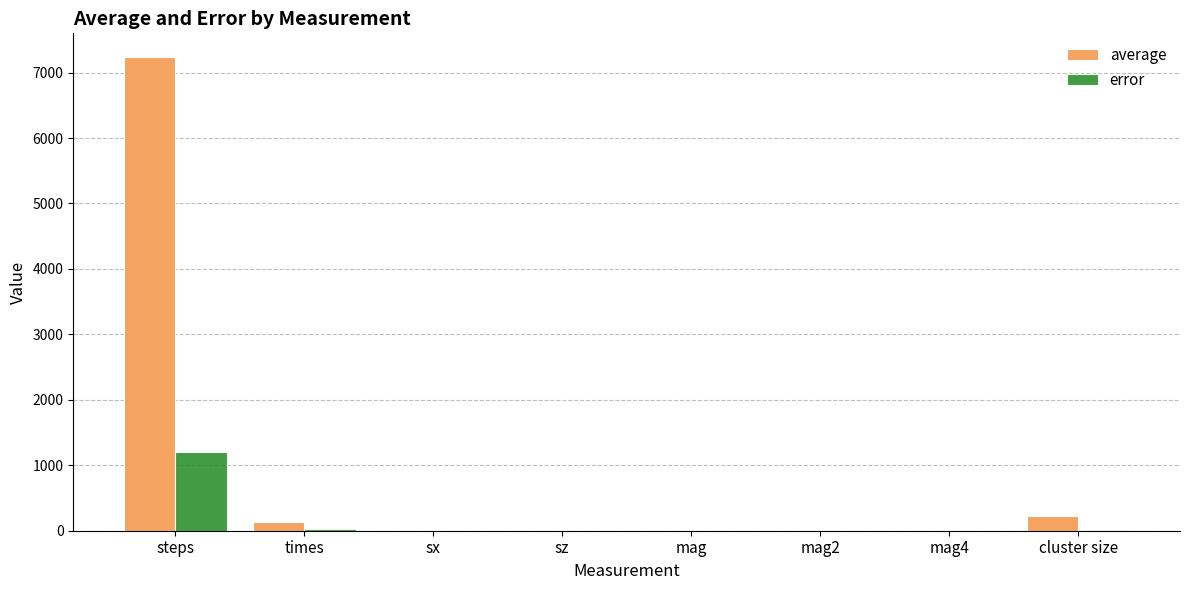

At which label does error reach its peak?

steps